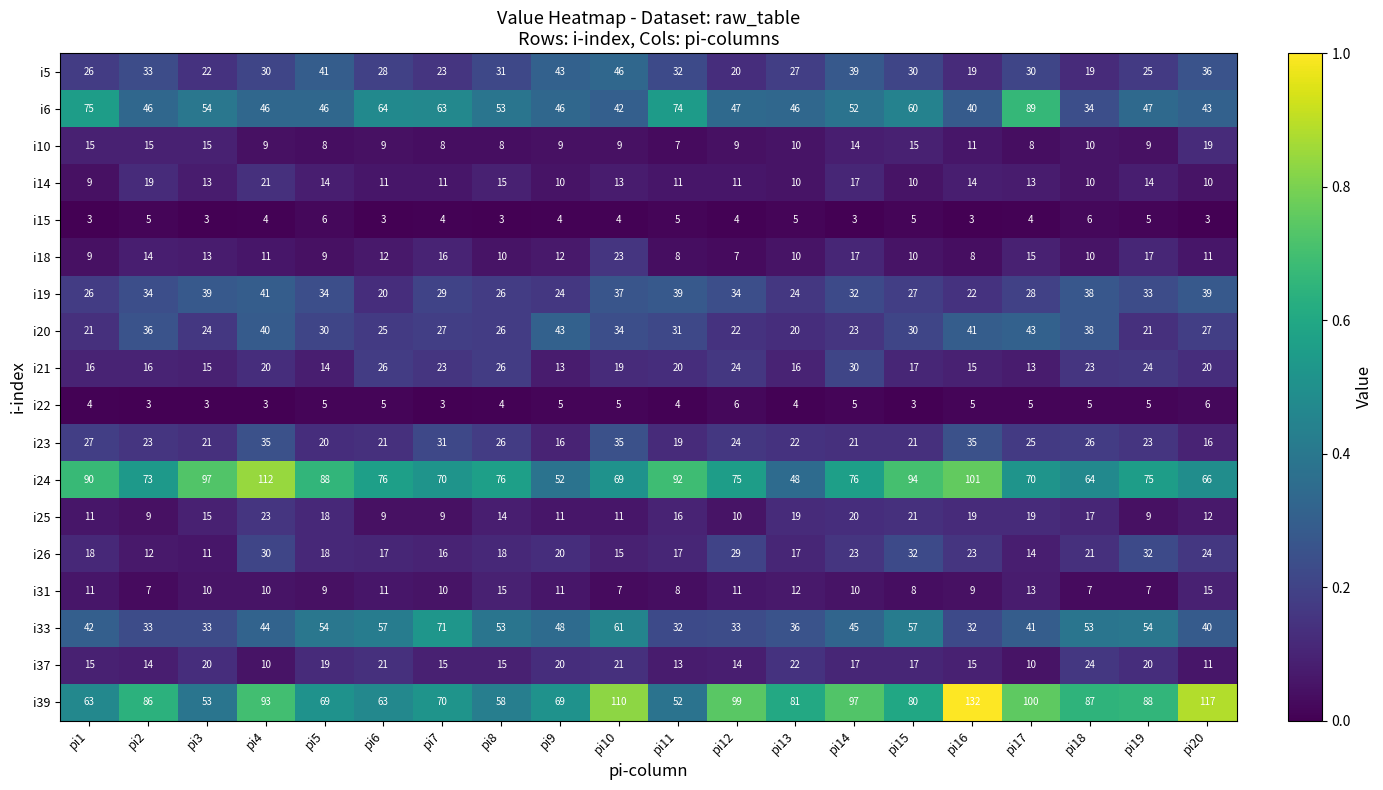

Is it true that i39 equals 113 at pi9?

False